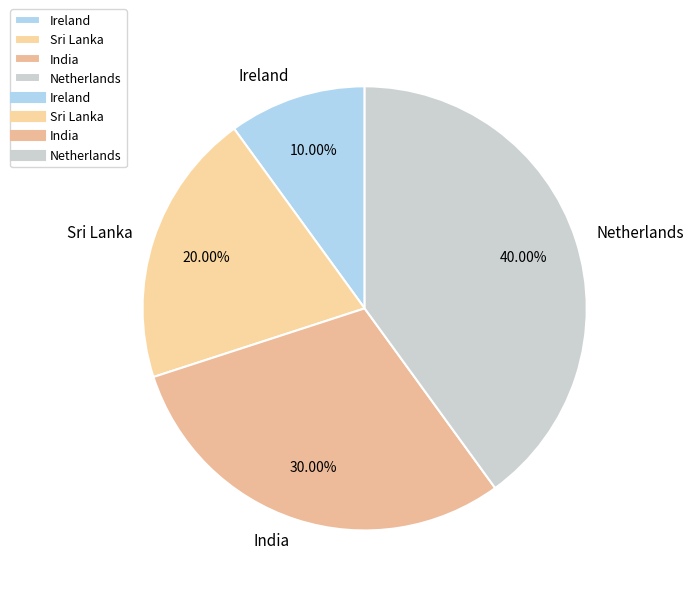

Rank the categories by value from highest to lowest.

Netherlands, India, Sri Lanka, Ireland